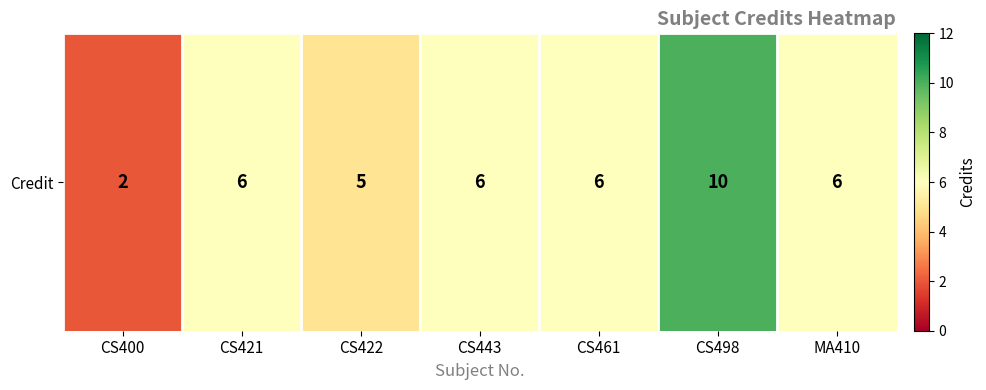

Reading left to right, transcribe all the data shown in this chart.

CS400=2	CS421=6	CS422=5	CS443=6	CS461=6	CS498=10	MA410=6